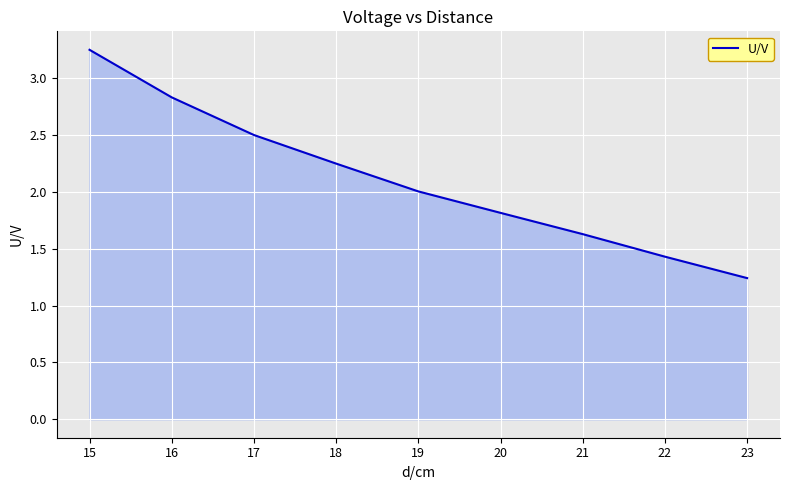

Approximately how many times larger is the value at 19 compared to 16?

0.7